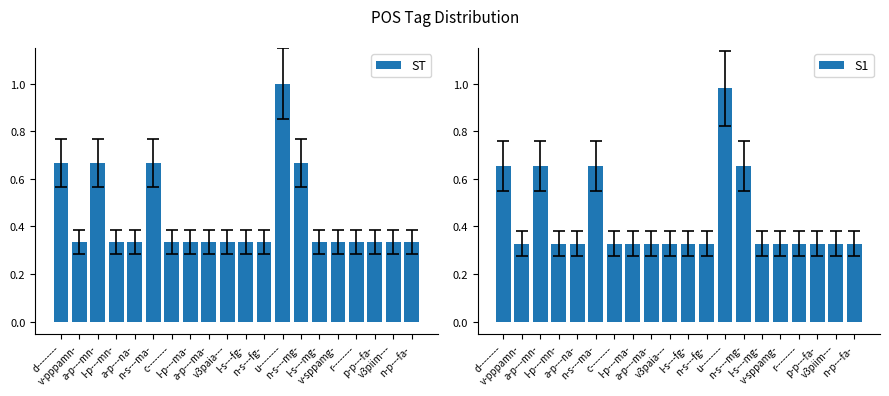

Count the number of data series in this chart.

2